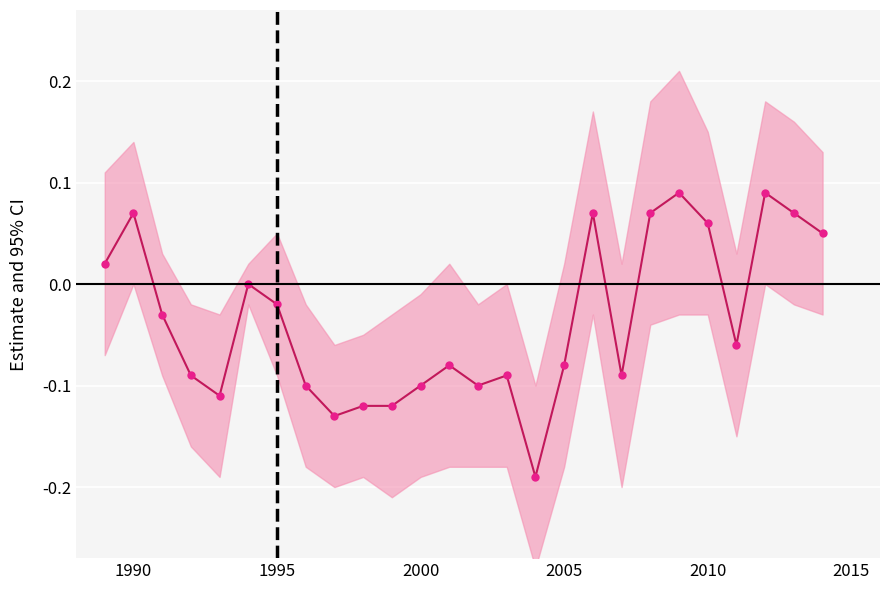

How many interior local peaks (higher than both neighbors) does the data have?

7